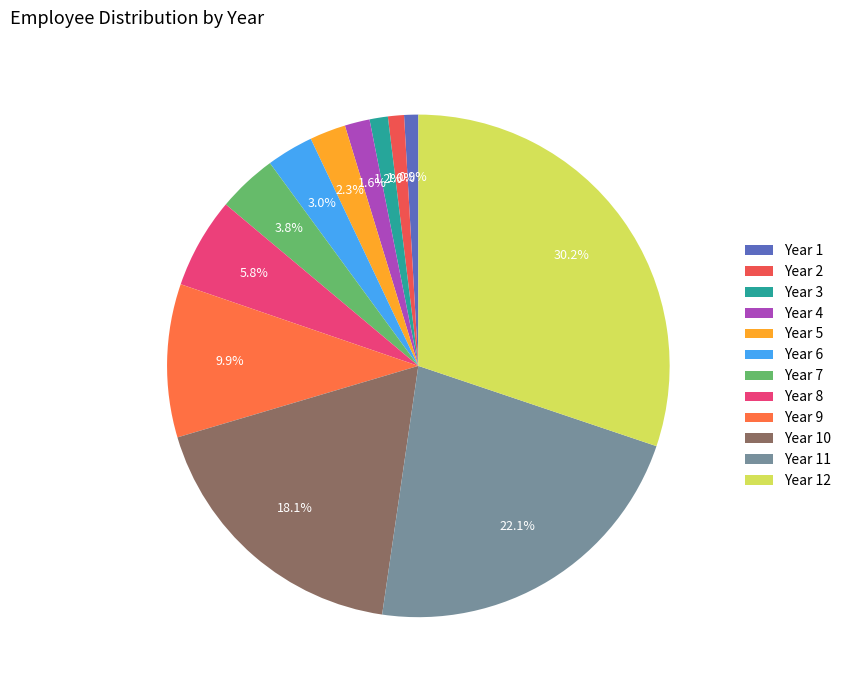

Does any single category account for the majority?

No